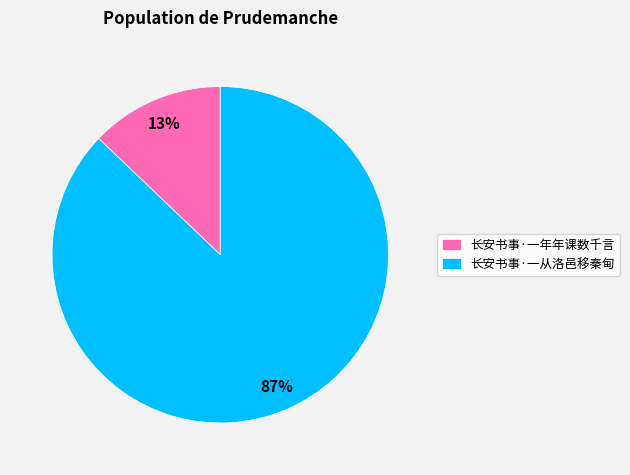

To the nearest percent, what is the combined percentage of 长安书事·一年年课数千言 and 长安书事·一从洛邑移秦甸?

100%